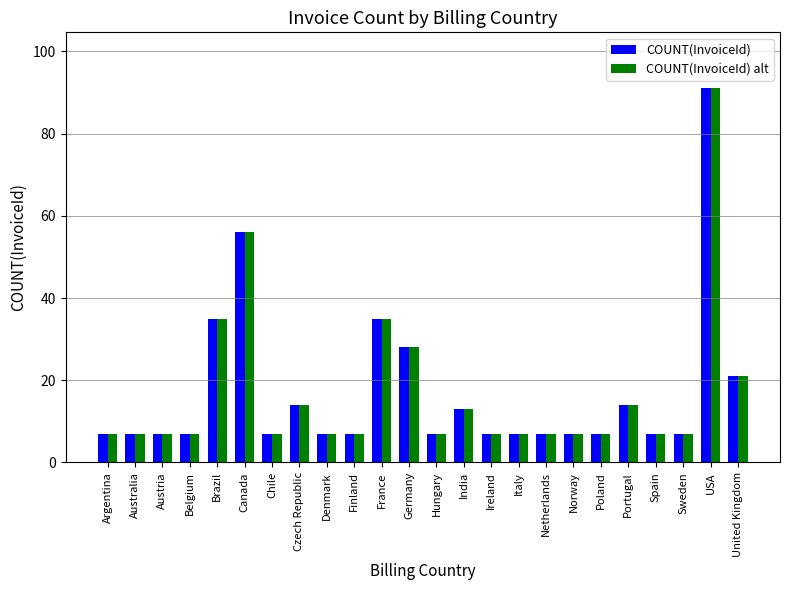

What is the smallest value displayed?

7